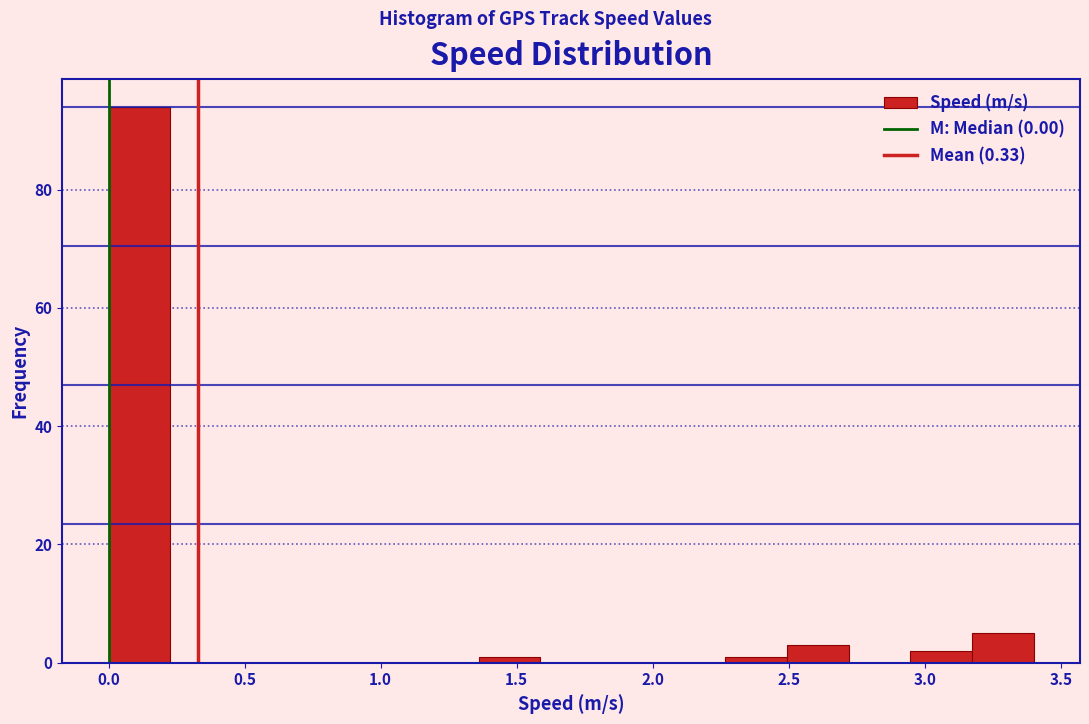

Reading left to right, list every bar in this chart as the range it spans on the x-axis followed by its height. Neither the bar edges nor the heights are printed on the chart, so give them approximately, as read against the axes.

0.00 to 0.25: 94
0.25 to 0.45: 0
0.45 to 0.70: 0
0.70 to 0.90: 0
0.90 to 1.15: 0
1.15 to 1.35: 0
1.35 to 1.60: under 2
1.60 to 1.80: 0
1.80 to 2.05: 0
2.05 to 2.25: 0
2.25 to 2.50: under 2
2.50 to 2.70: 4
2.70 to 2.95: 0
2.95 to 3.15: 2
3.15 to 3.40: 6